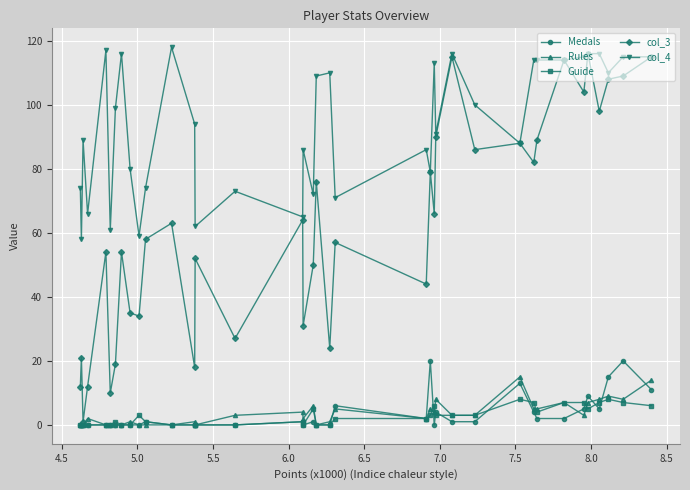

True or false: col_3 has more than 1 interior local peaks.

True